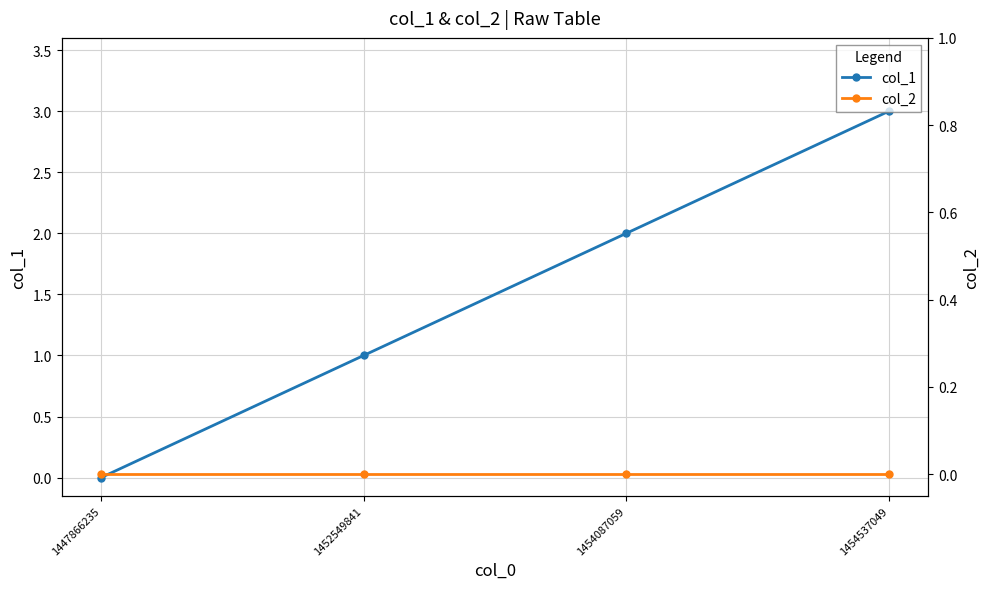

Reading right to left, list all the values displayed in this chart.

col_1: 1454537049=3	1454087059=2	1452549841=1	1447866235=0
col_2: 1454537049=0	1454087059=0	1452549841=0	1447866235=0